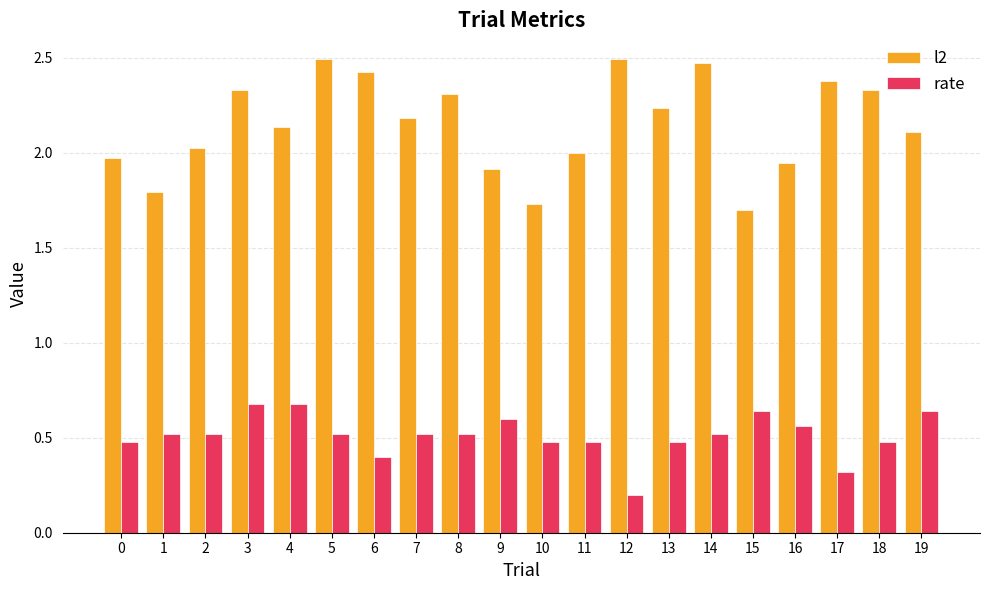

Which series has the largest range (max minus min)?

l2